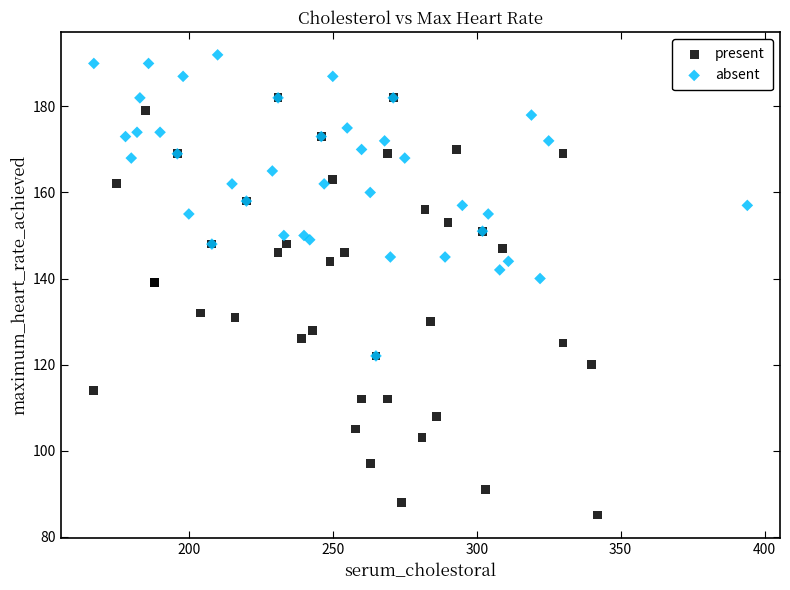

Which series reaches the maximum Y coordinate?

absent